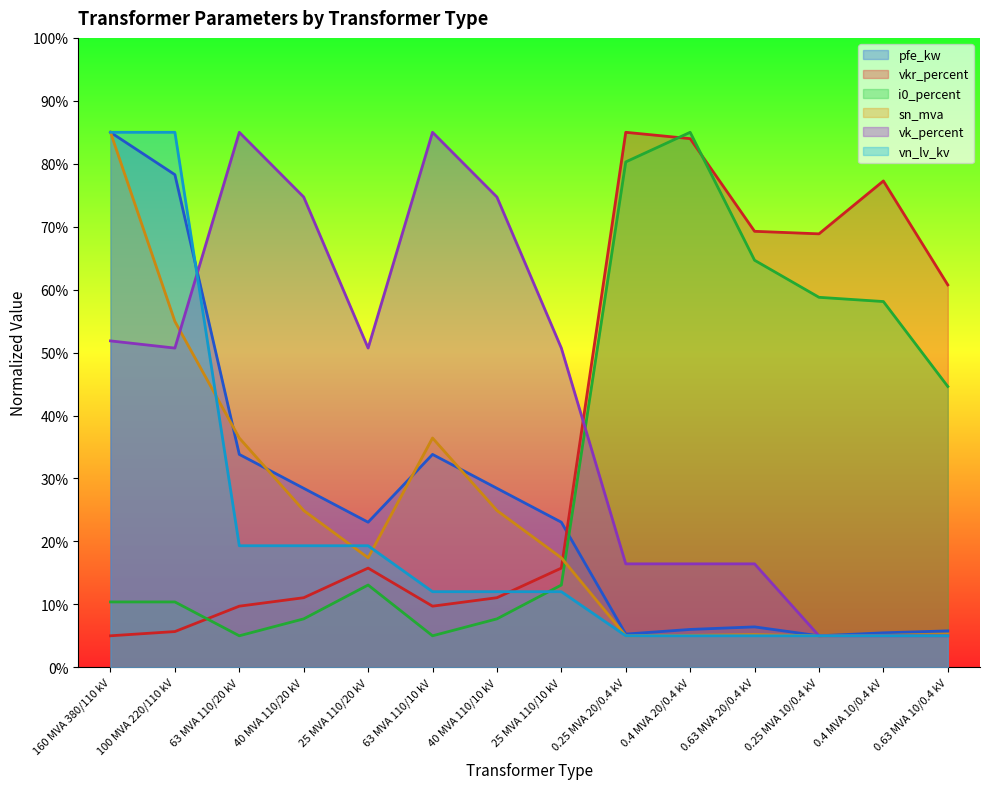

Where does the vkr_percent series first go above 15?

25 MVA 110/20 kV